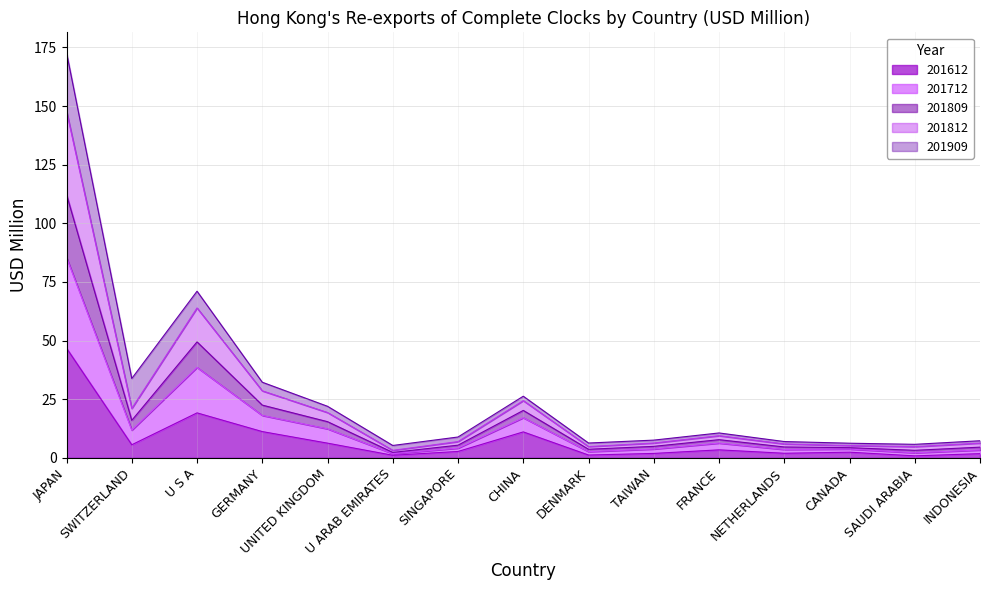

How many lines are shown in the chart?

5